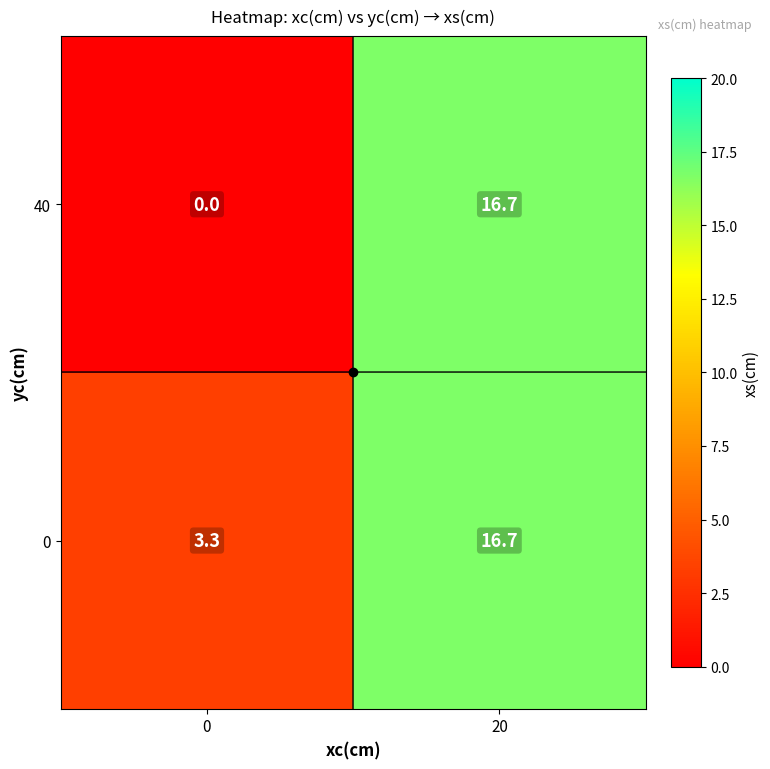

What is the difference between the maximum and minimum values in the 40 series?

16.7